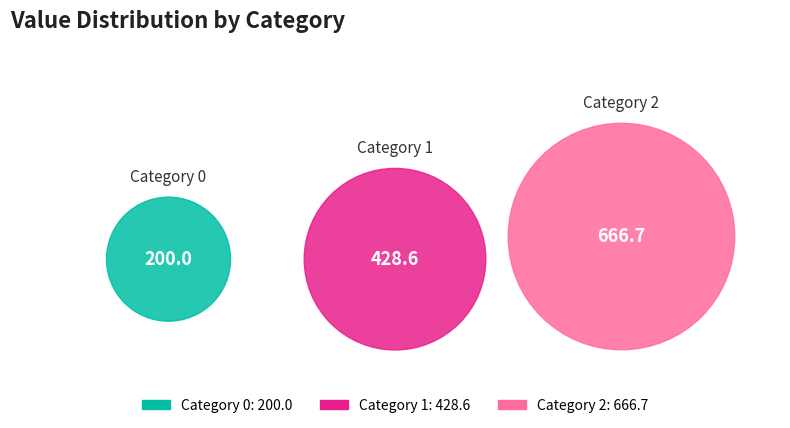

What percentage do 0 and 1 together represent?

48.5%